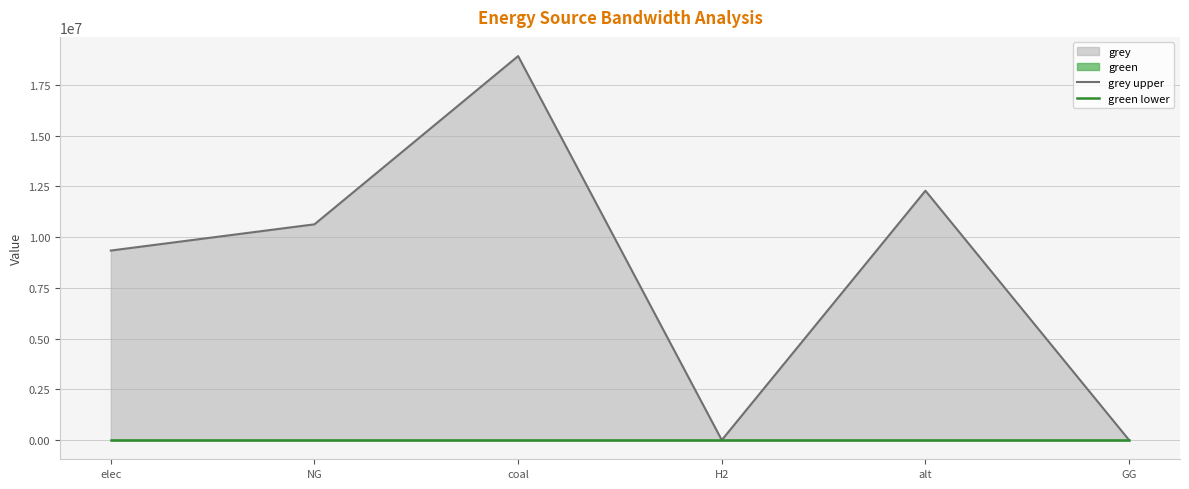

Reading left to right, what are all the values shown in this chart?

grey upper: elec=9340137.1	NG=10632587.5	coal=18922657.3	H2=0.0	alt=12288253.3	GG=0.0
green lower: elec=0.0	NG=0.0	coal=0.0	H2=0.0	alt=0.0	GG=0.0